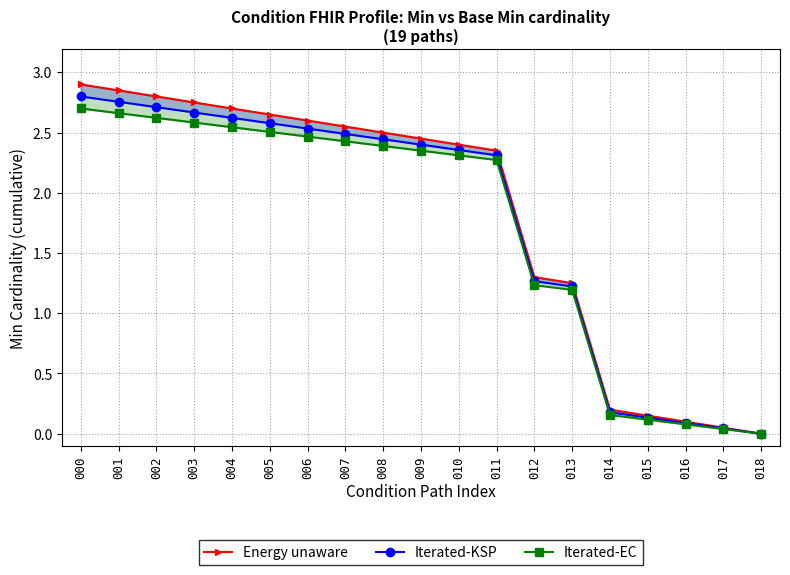

Which series has the largest total across all categories?

Energy unaware